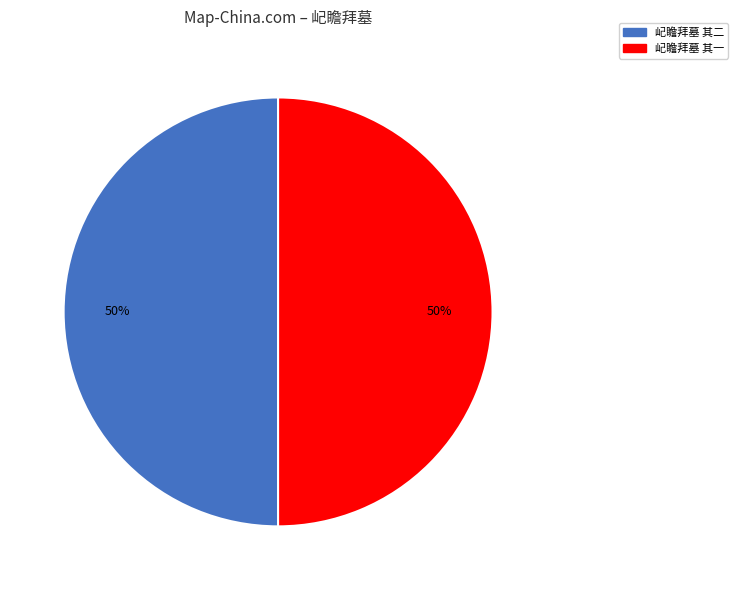

Is it true that 屺瞻拜墓 其二 is 44% of the pie?

False